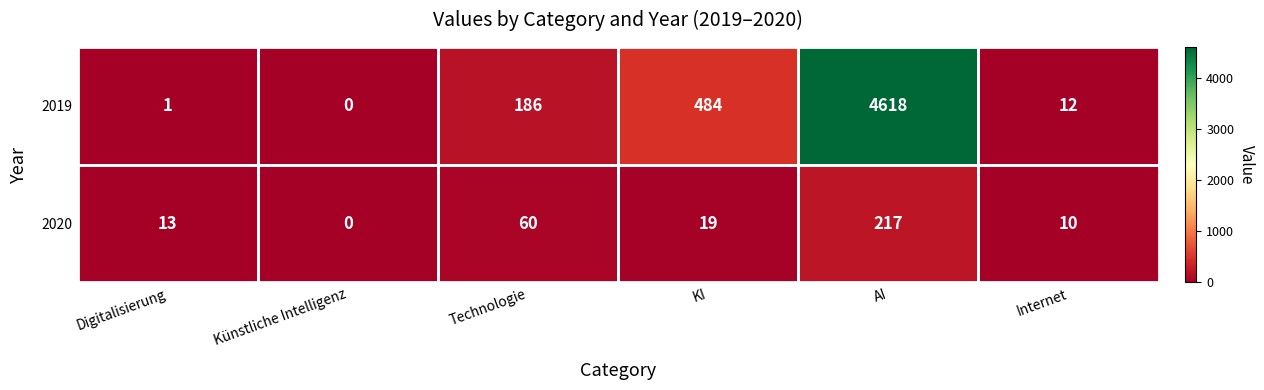

Rank the series at Digitalisierung from lowest to highest value.

2019, 2020